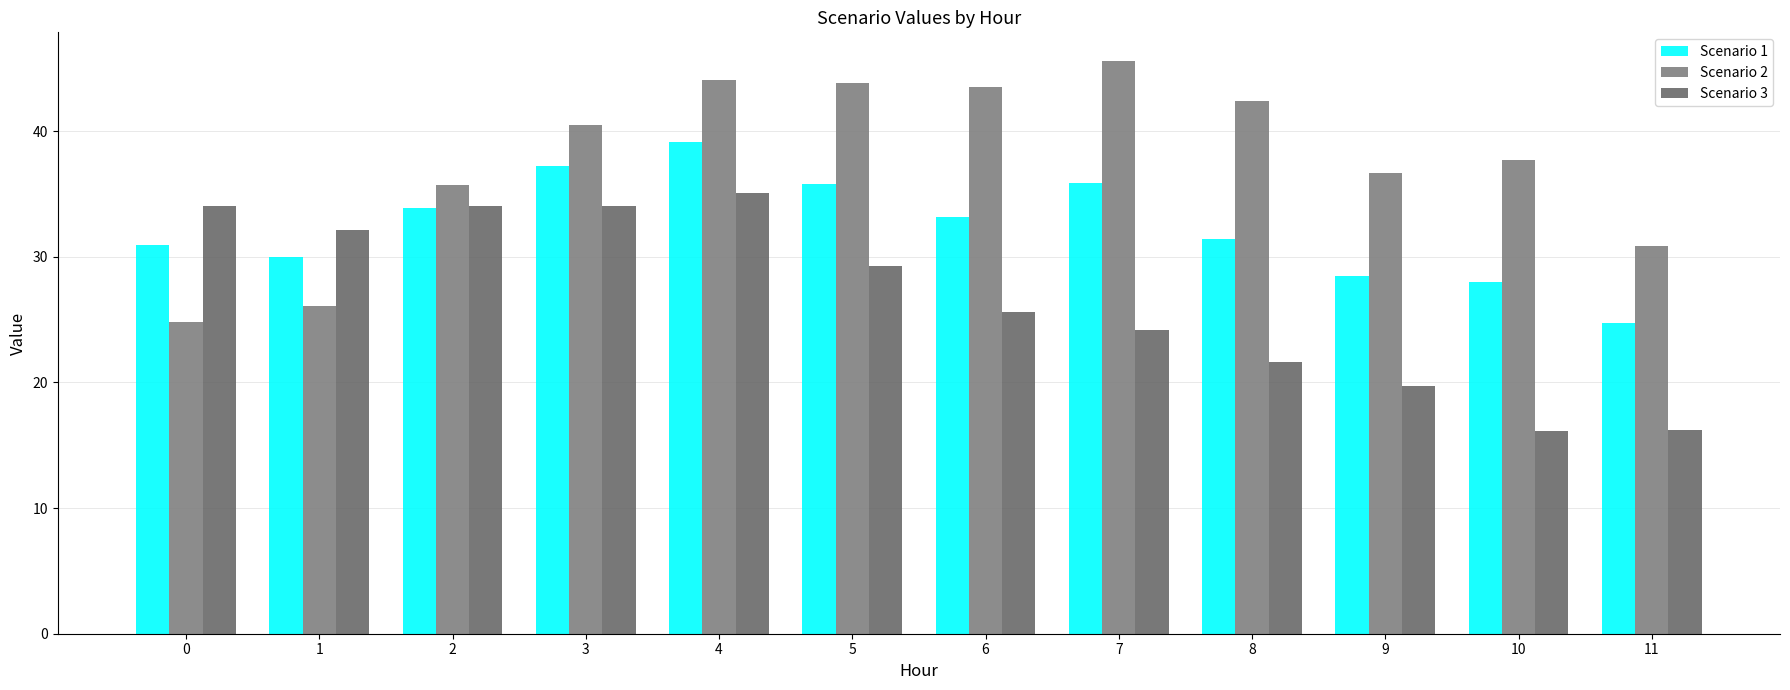

Reading right to left, extract all data points from this chart.

Scenario 1: 24.7	28.0	28.5	31.4	35.9	33.2	35.8	39.2	37.2	33.8	30.0	30.9
Scenario 2: 30.8	37.7	36.7	42.4	45.6	43.5	43.8	44.0	40.5	35.7	26.1	24.8
Scenario 3: 16.2	16.2	19.7	21.7	24.1	25.6	29.3	35.1	34.0	34.1	32.1	34.0